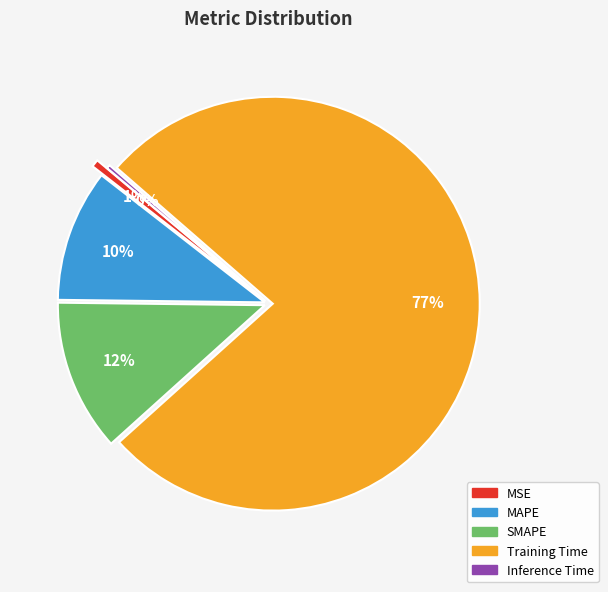

Which slice is the largest?

Training Time